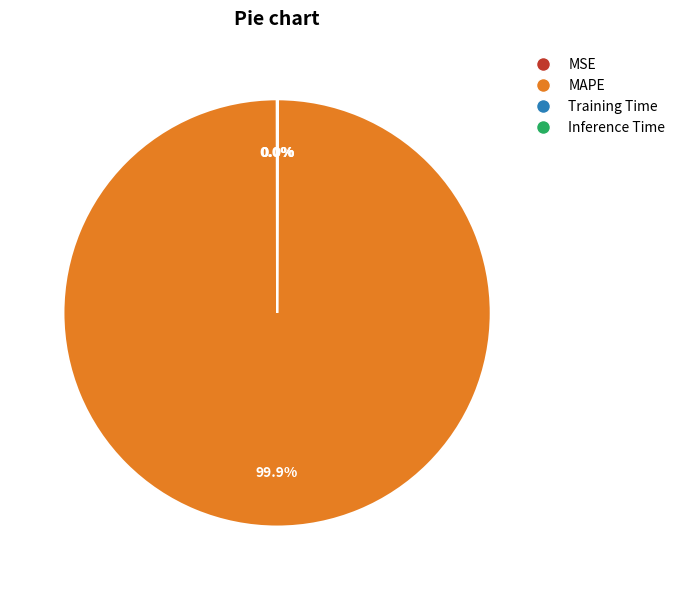

Which slice is the largest?

MAPE